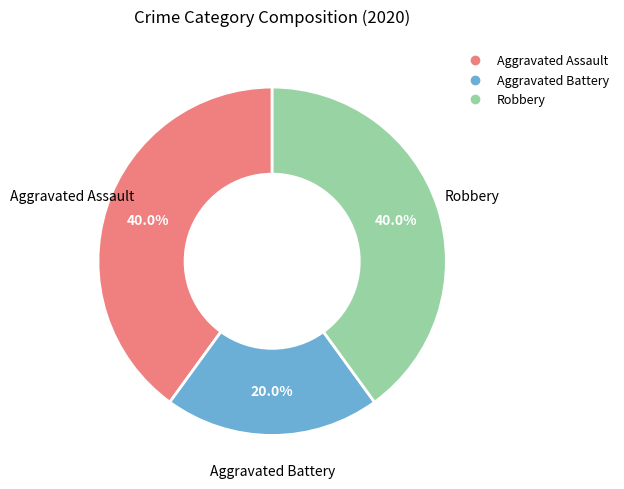

To the nearest percent, what percentage of the pie is Aggravated Assault?

40%